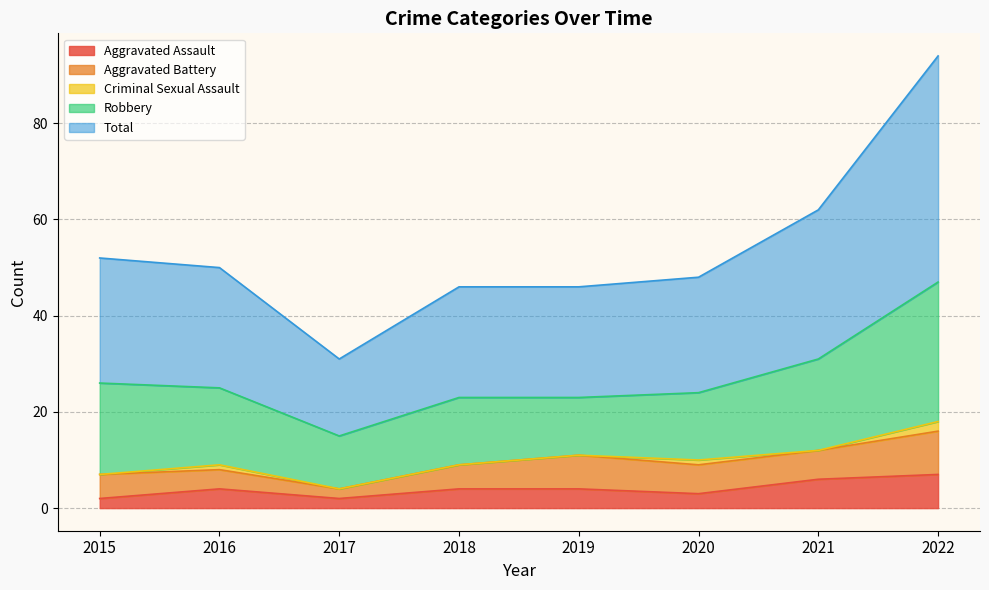

How many data points in Criminal Sexual Assault are above 0?

3